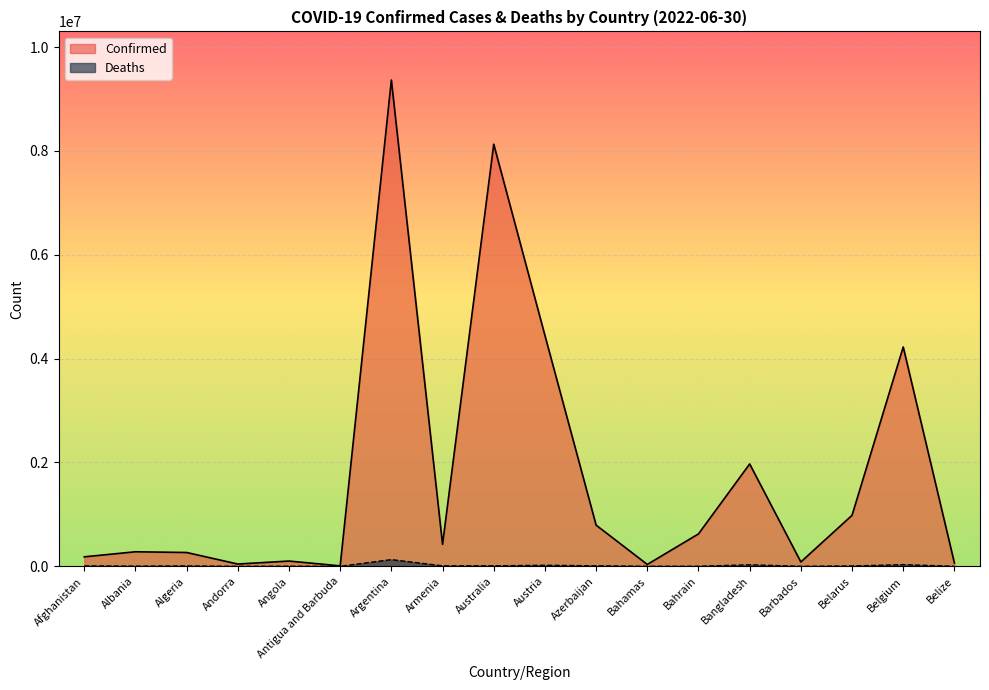

What is the average value of the Deaths series?

14952